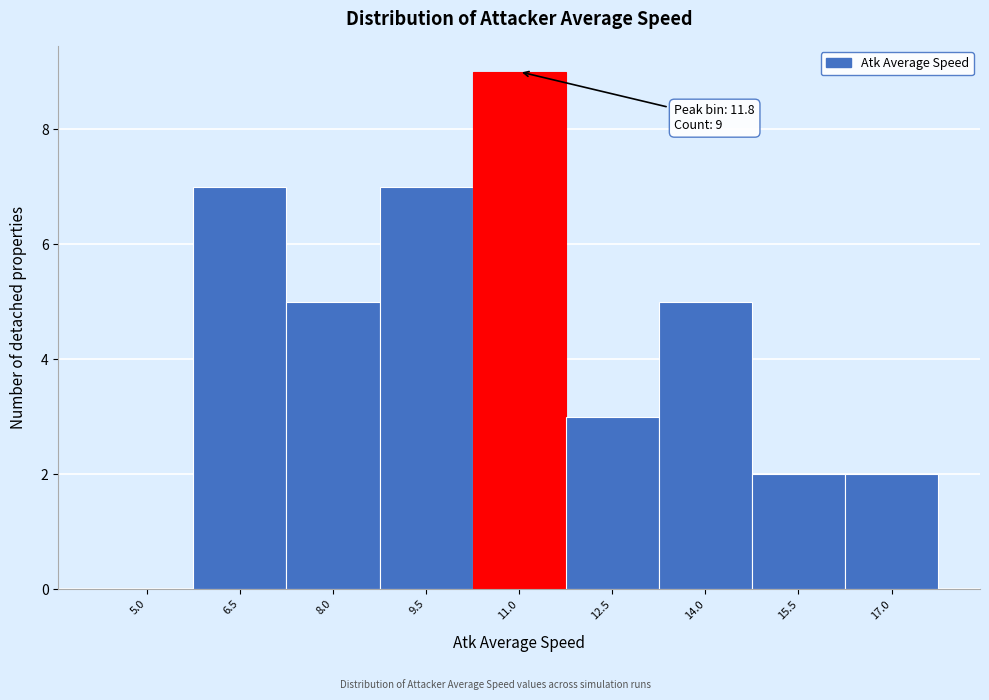

Reading left to right, what are all the values shown in this chart?

5.0=0	6.5=7	8.0=5	9.5=7	11.0=9	12.5=3	14.0=5	15.5=2	17.0=2